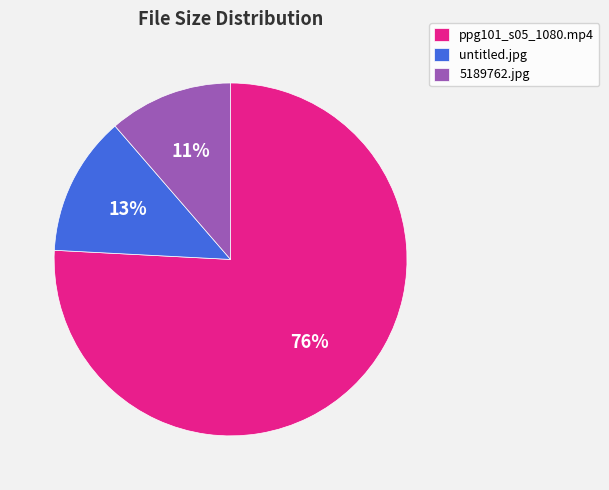

How many slices are in this pie chart?

3